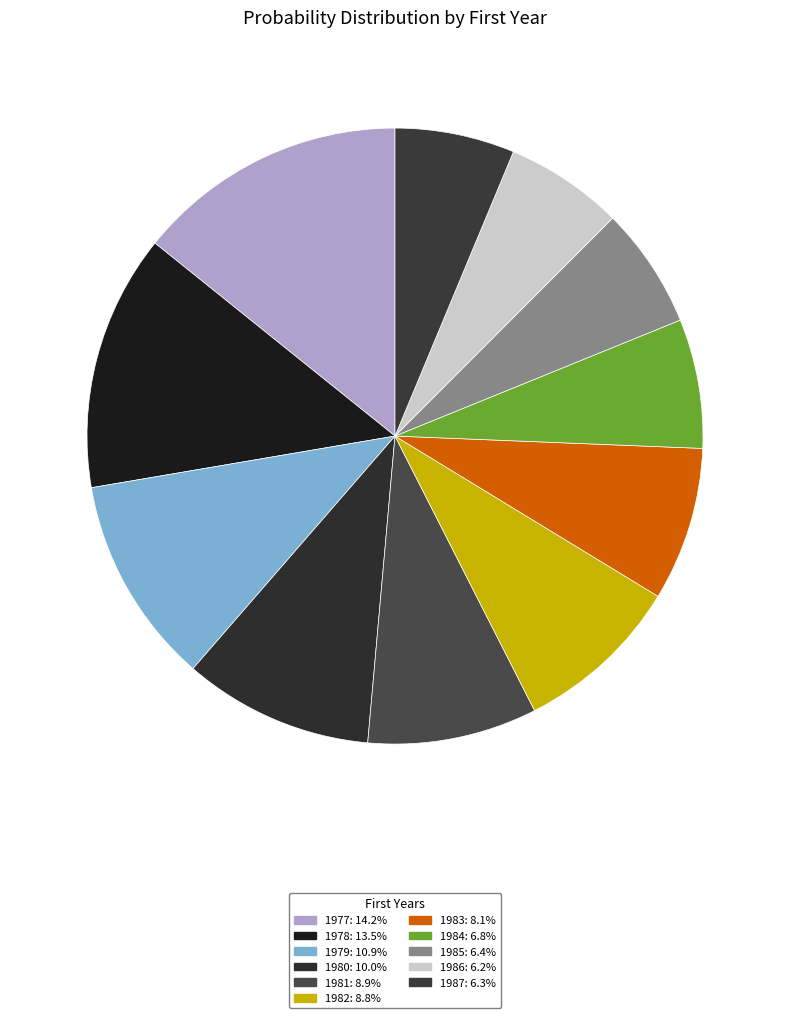

To the nearest percent, what is the average slice percentage?

9%